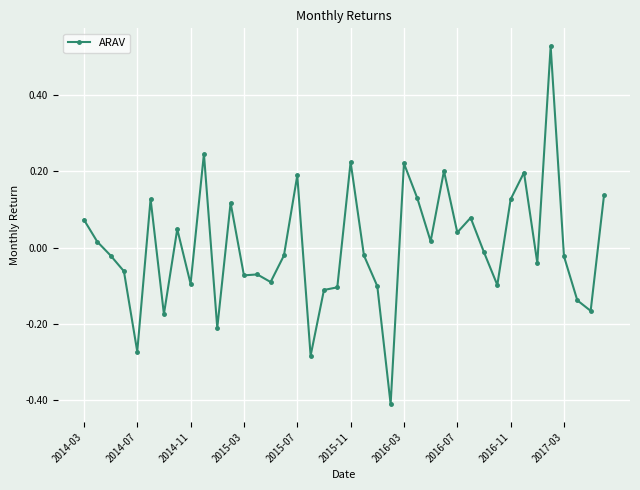

What is the difference between the maximum and minimum values?

0.9